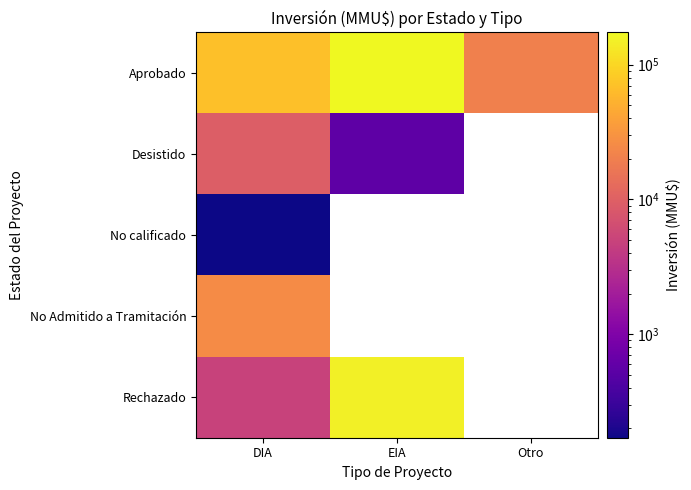

How many data points in Rechazado are less than 150000?

1